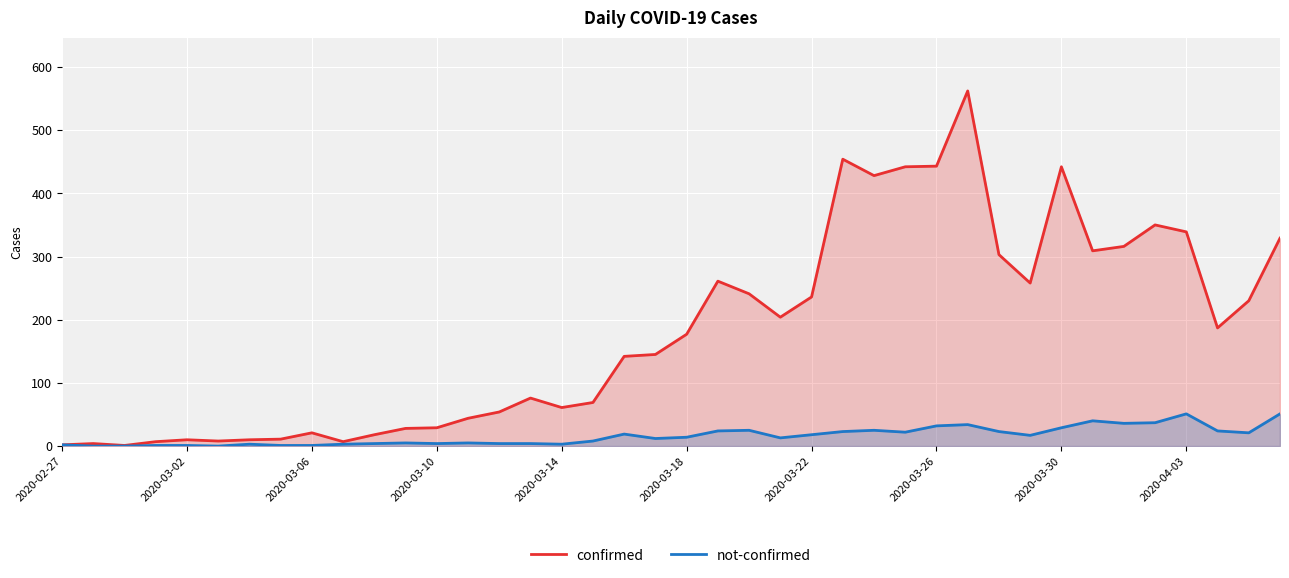

List the series in order of their peak value, lowest first.

not-confirmed, confirmed